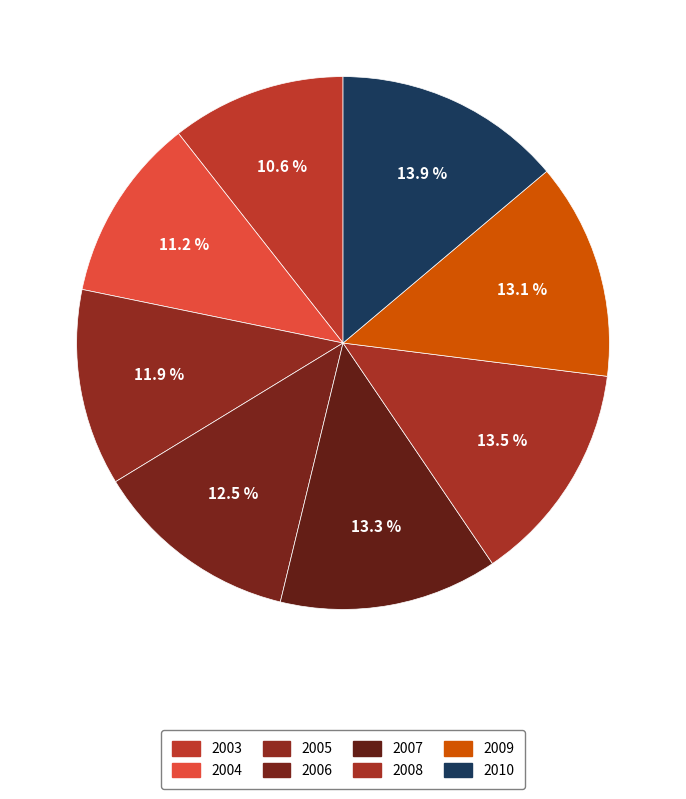

Between 2007 and 2010, which is larger?

2010